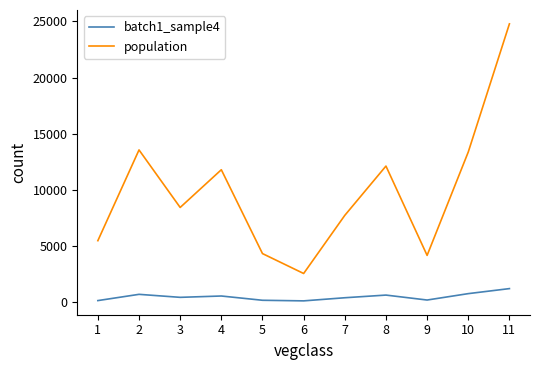

Which series changed the most between 9 and 10?

population